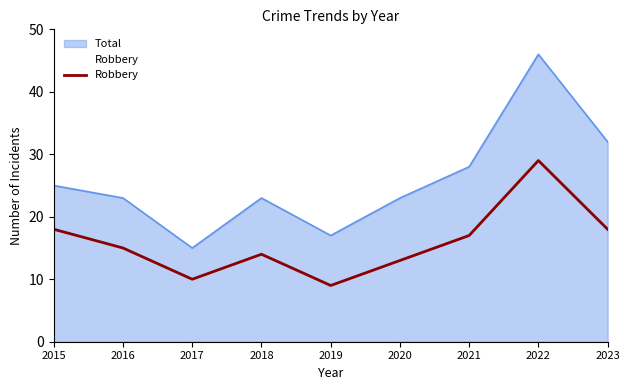

What is the maximum value shown in the chart?

46